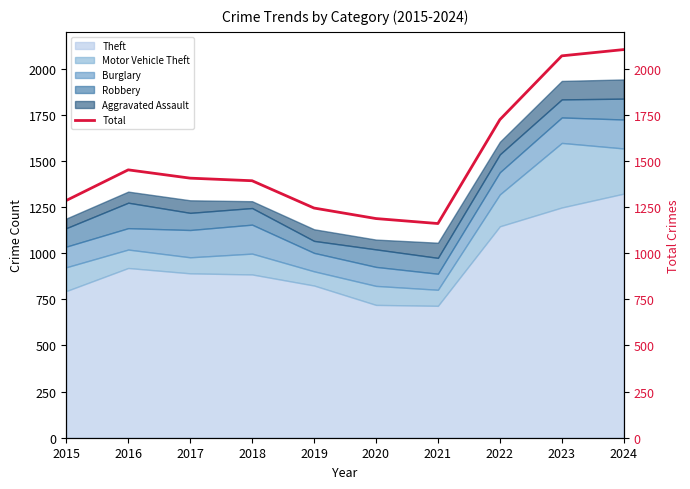

Reading right to left, extract all data points from this chart.

2024=2104	2023=2070	2022=1724	2021=1161	2020=1188	2019=1245	2018=1393	2017=1407	2016=1452	2015=1286